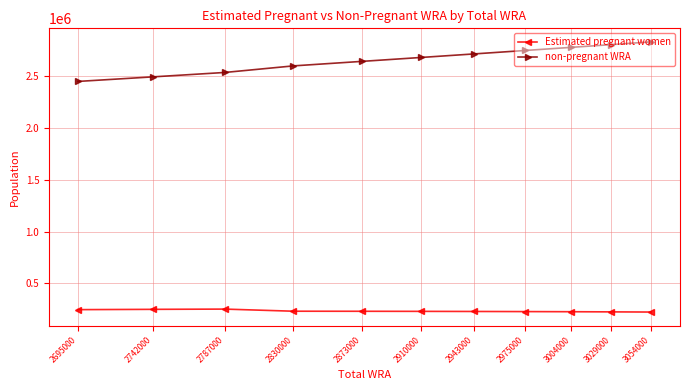

What is the difference between the maximum and minimum values in the Estimated pregnant women series?

28503.1